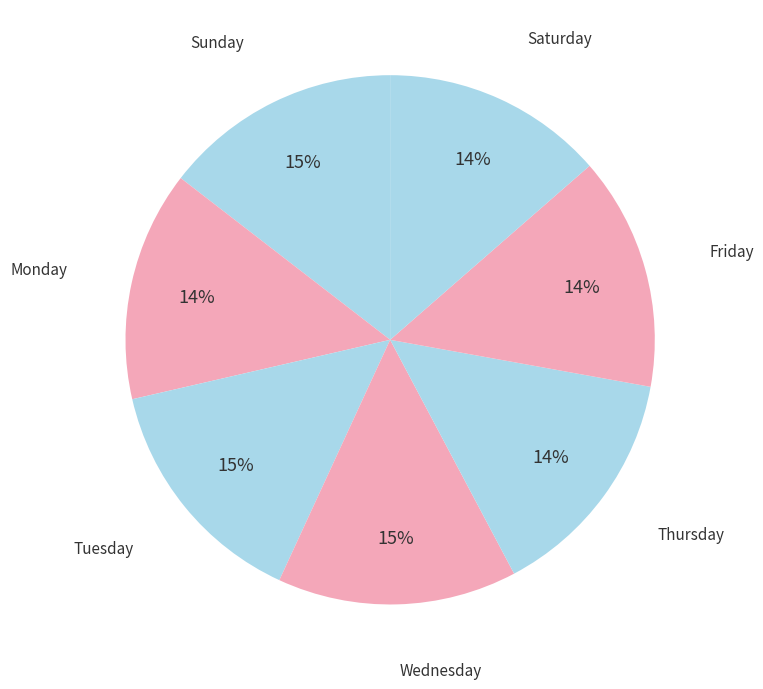

Do Saturday and Wednesday together represent more than half of the pie?

No